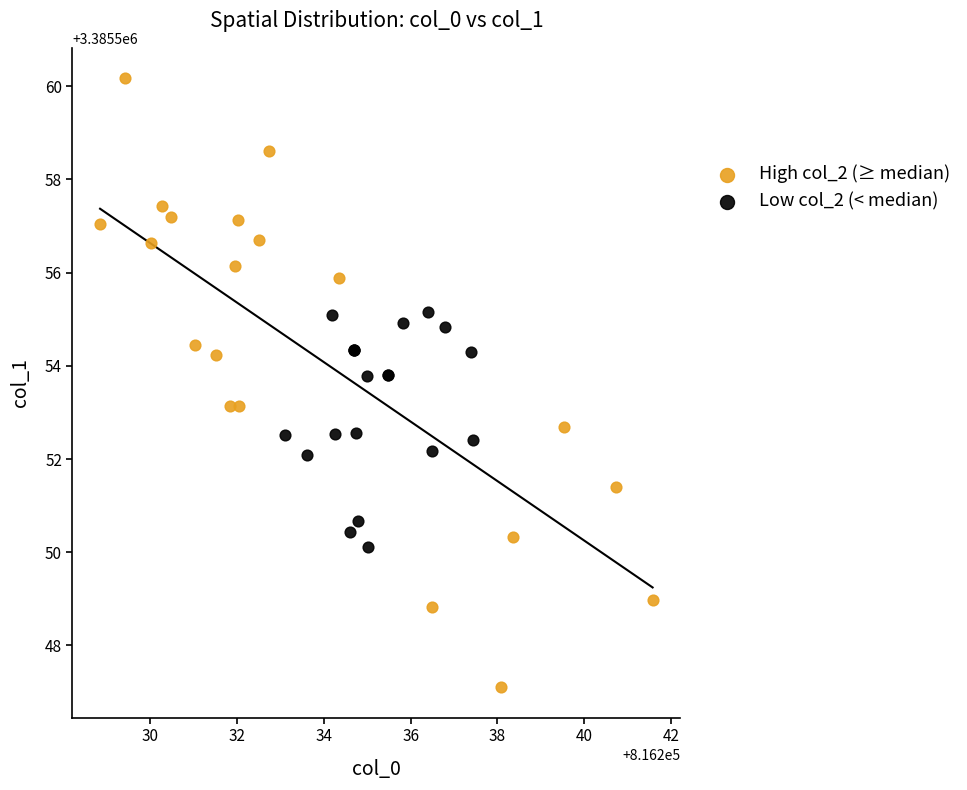

Which series contains the highest Y value?

High col_2 (≥ median)